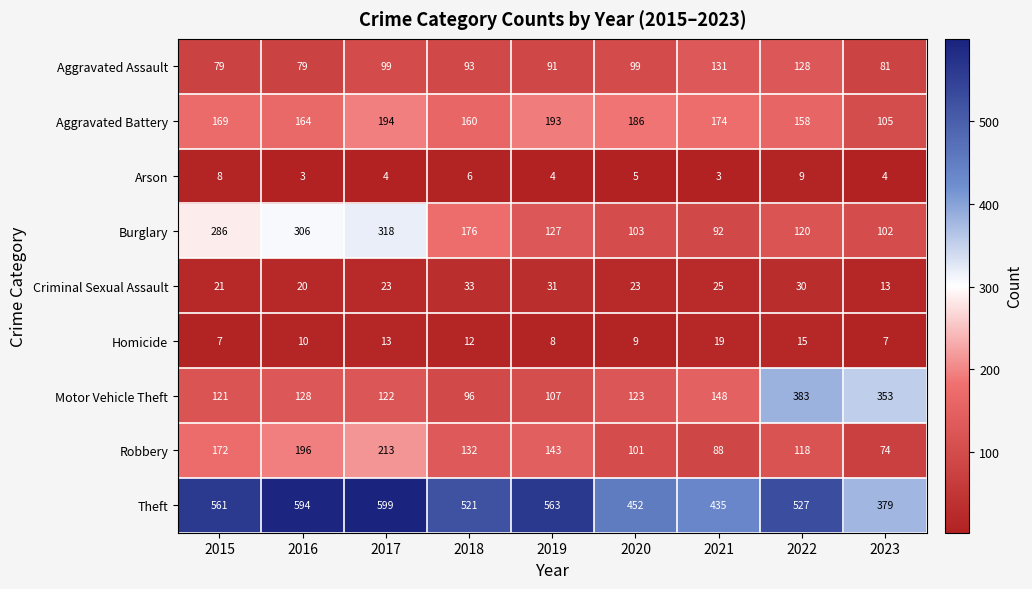

What is the difference between the Motor Vehicle Theft values at 2015 and 2018?

25